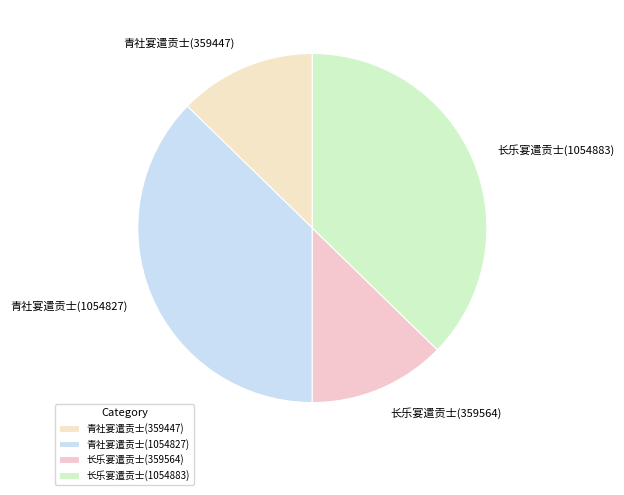

Which has a higher value, 长乐宴遣贡士(359564) or 青社宴遣贡士(1054827)?

青社宴遣贡士(1054827)